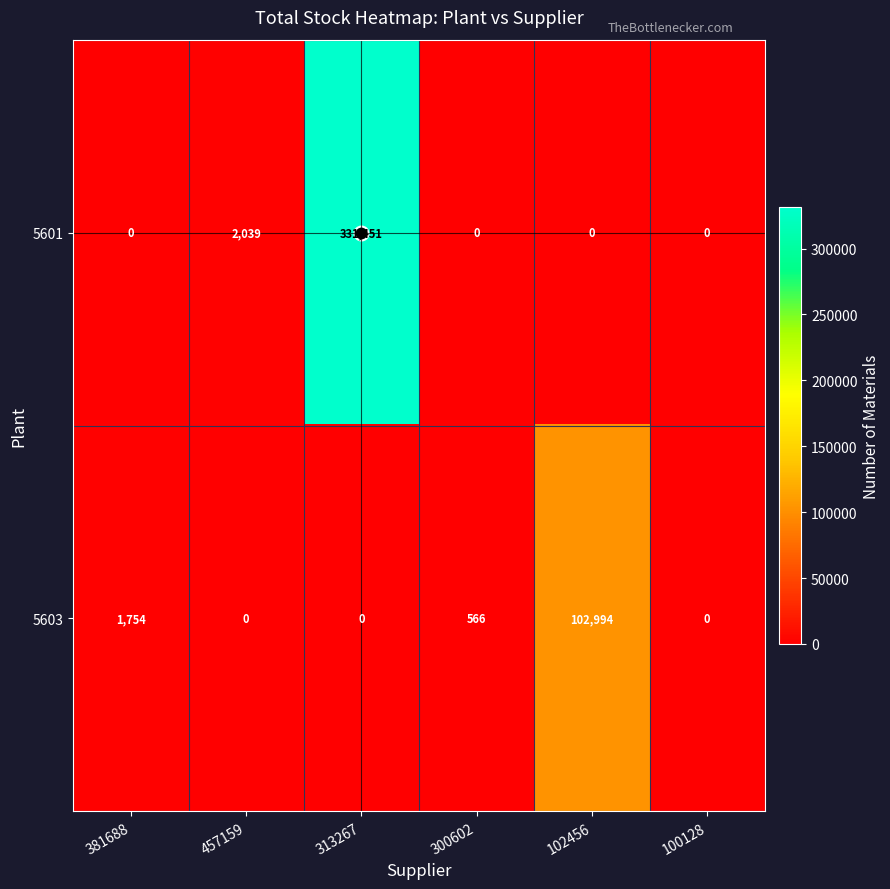

Is the value of 5601 at 457159 greater than the value of 5603 at 100128?

Yes